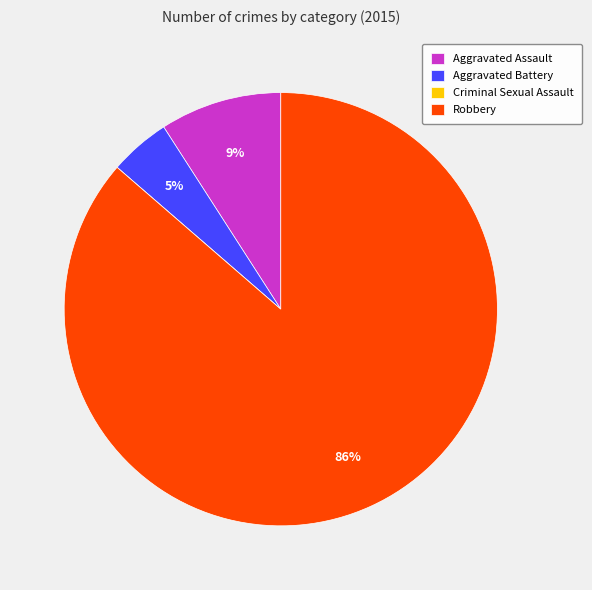

To the nearest percent, what is the average slice percentage?

25%